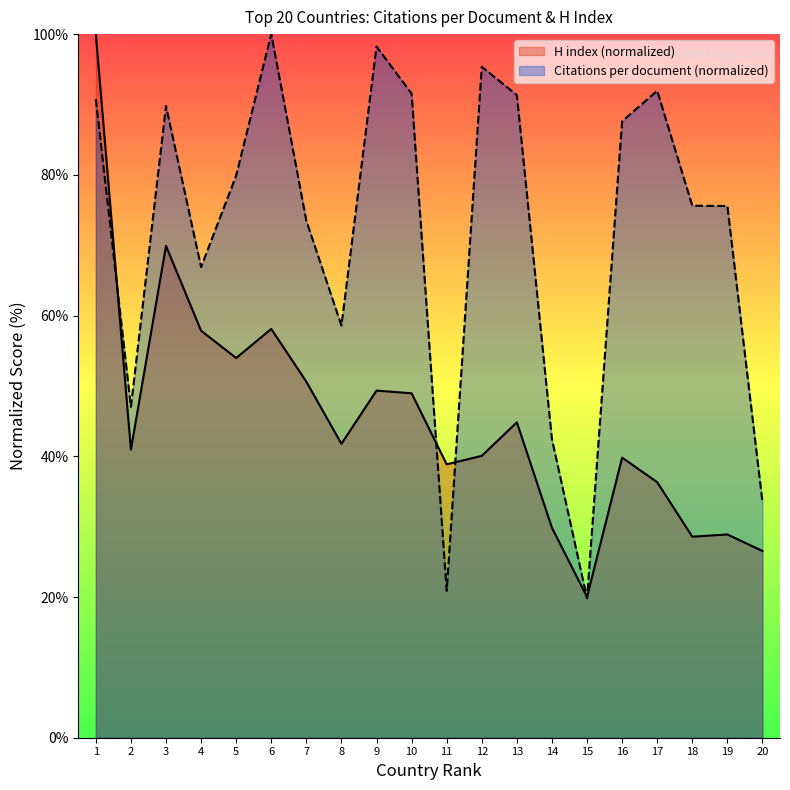

What is the average value of the Citations per document series?

71.5